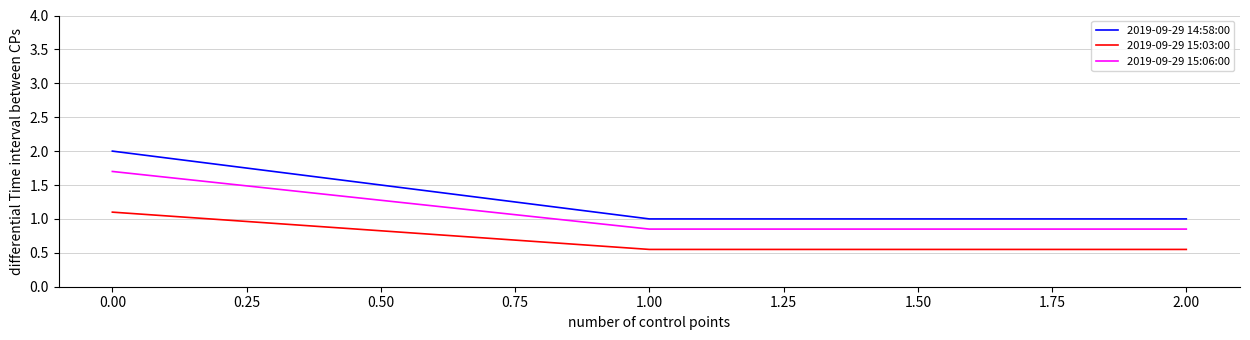

Which series has the largest total across all categories?

2019-09-29 14:58:00